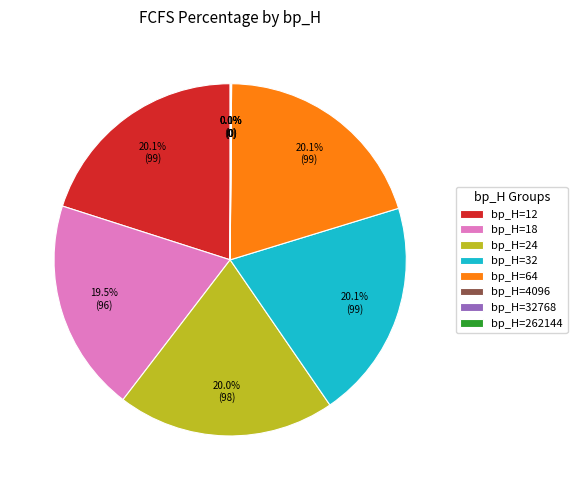

How much of the chart is everything except bp_H=18?

80.5%